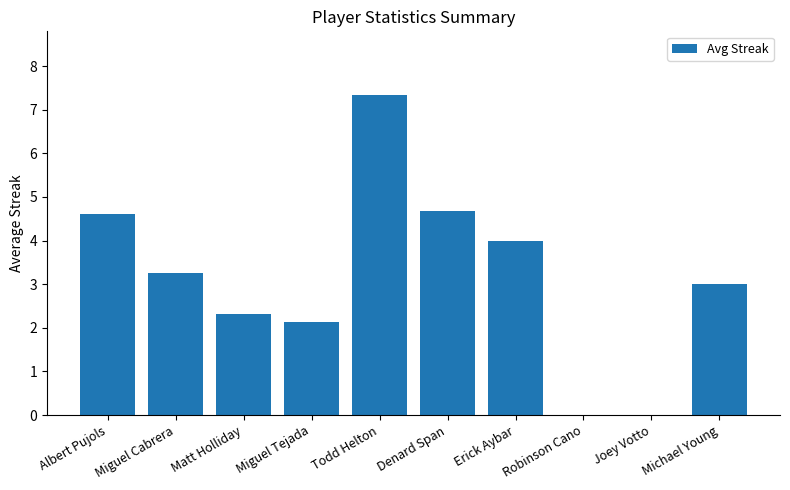

What is the sum of the values at Erick Aybar and Michael Young?

7.0